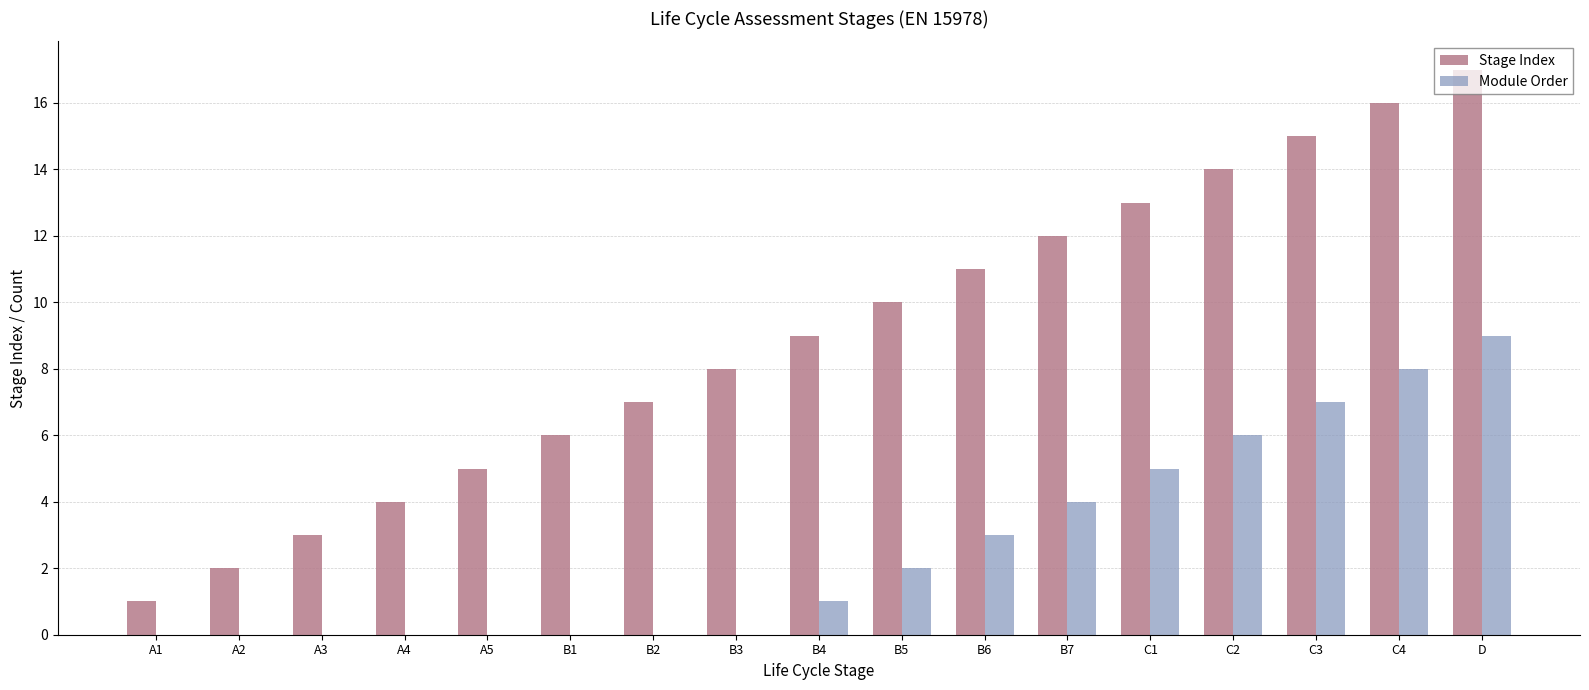

What is the sum of all Stage Index values?

153